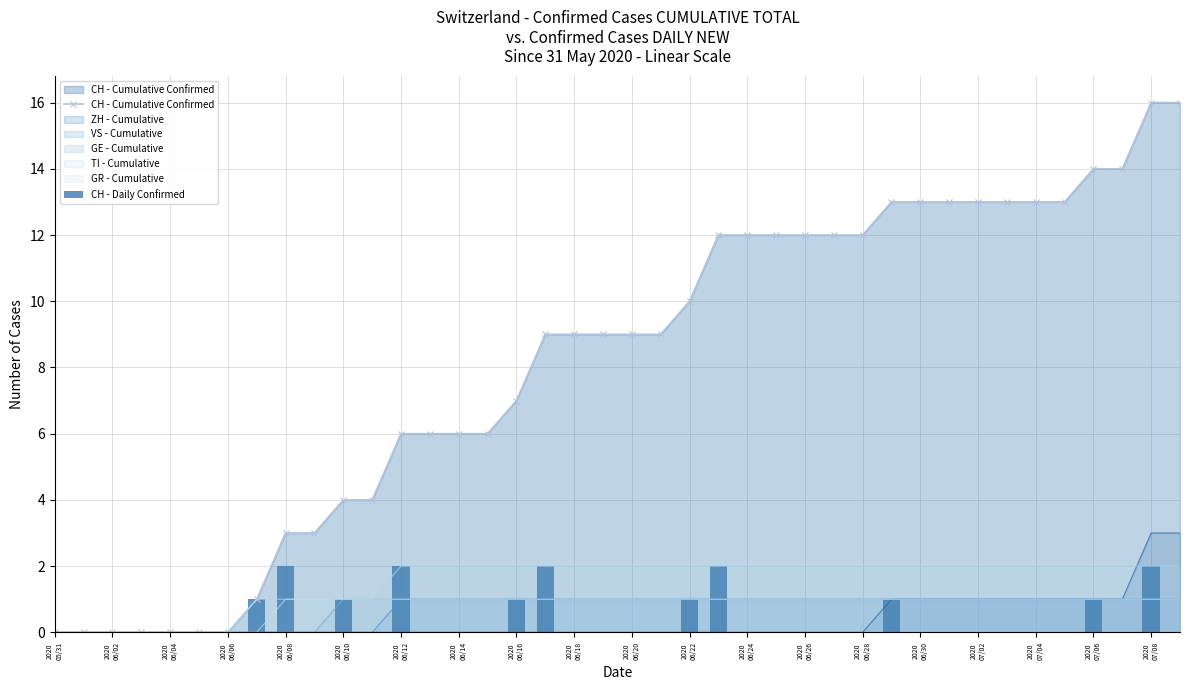

What is the average value of the CH - Cumulative Confirmed series?

8